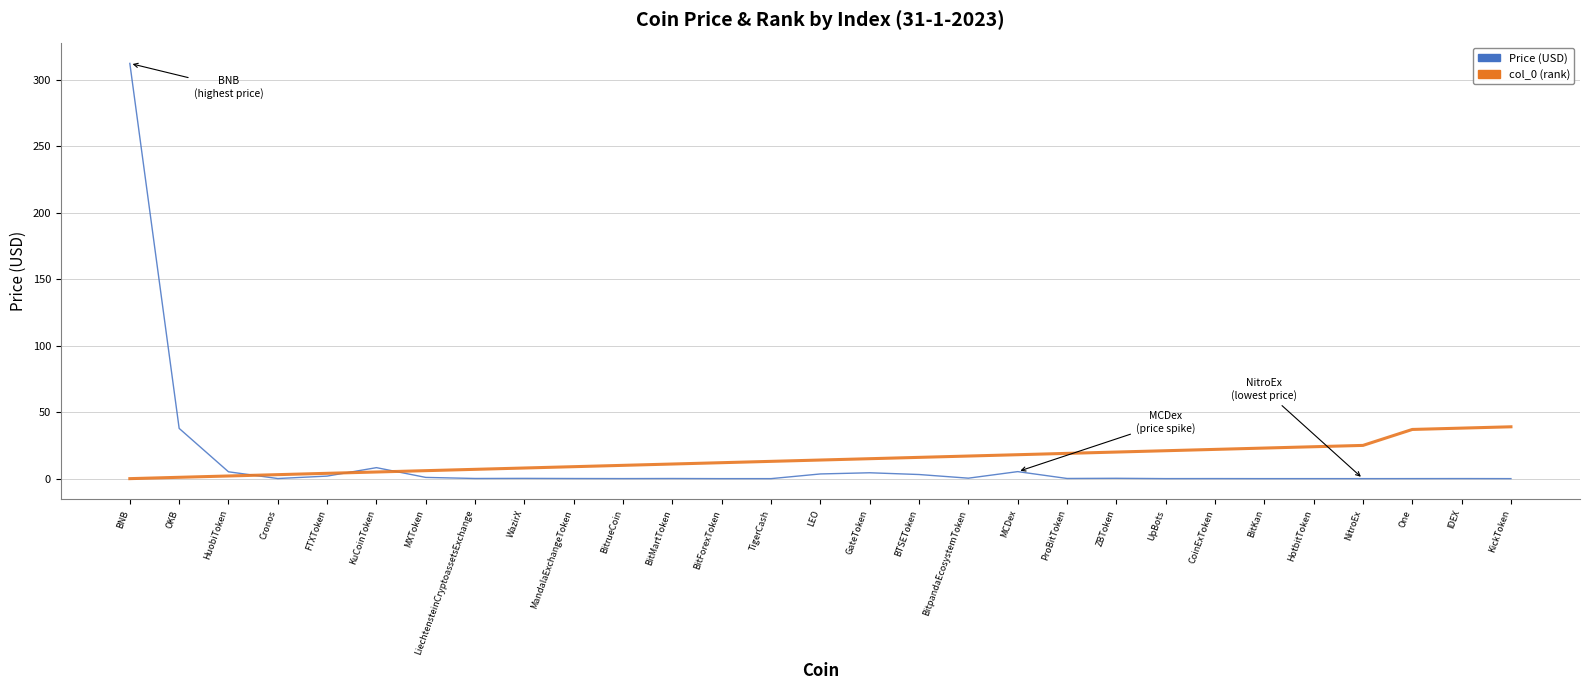

At which category is the sum across all series the highest?

BNB